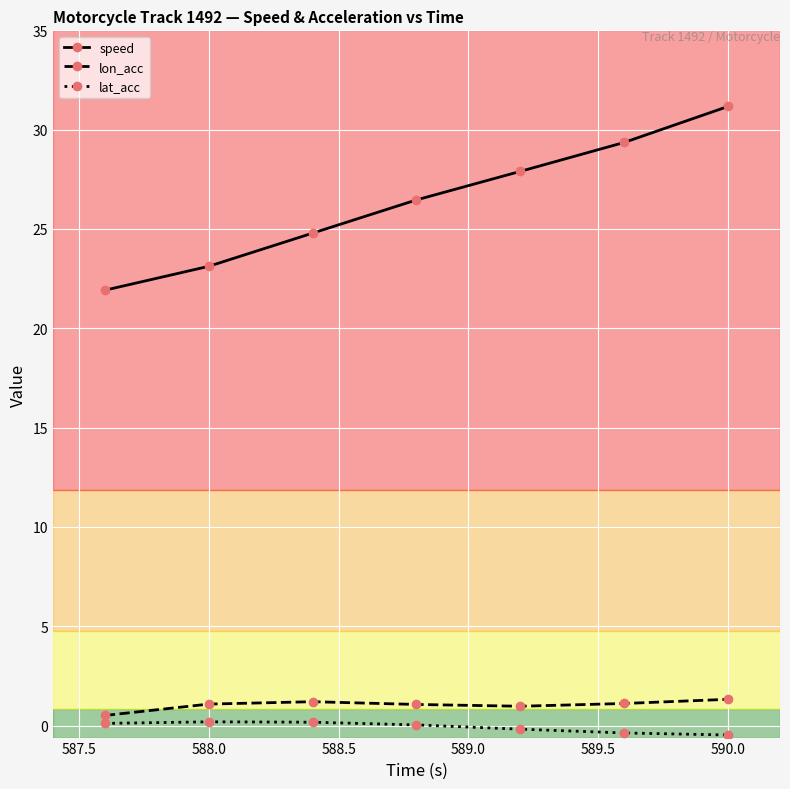

What is the minimum value for speed?

21.9